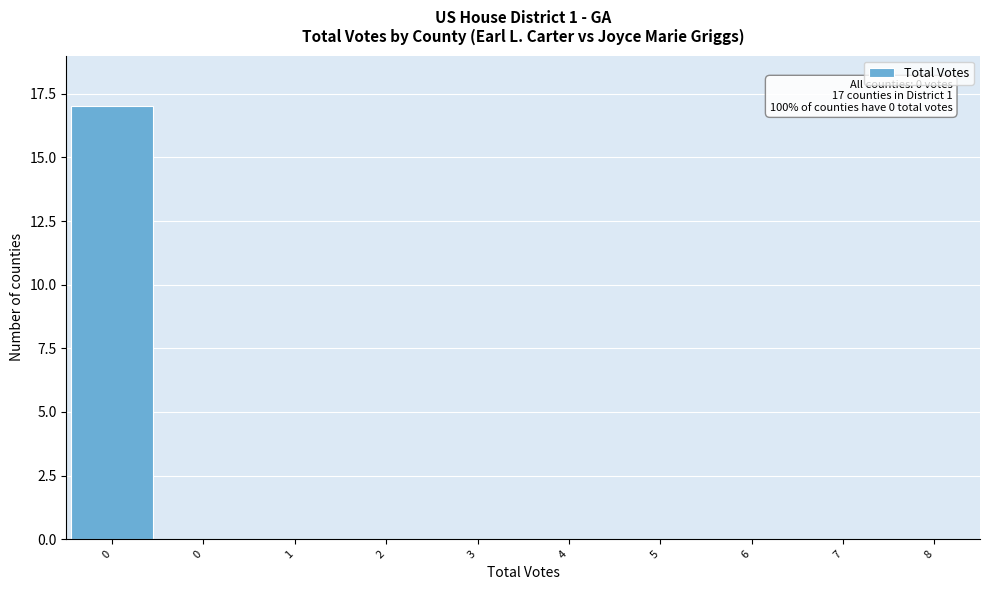

Are the bars horizontal?

No